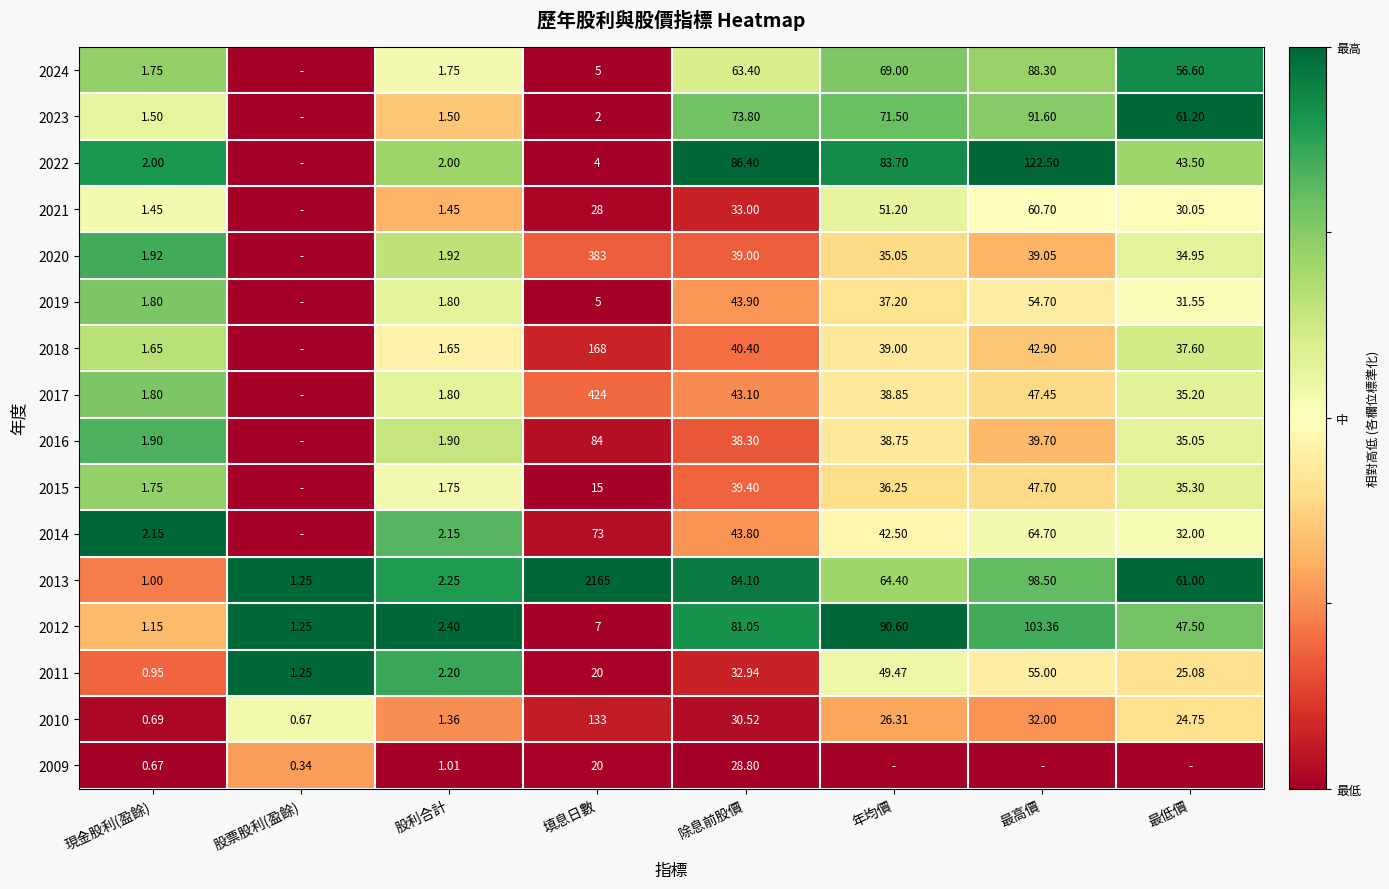

Is the value of 2016 at 年均價 greater than the value of 2022 at 股利合計?

Yes